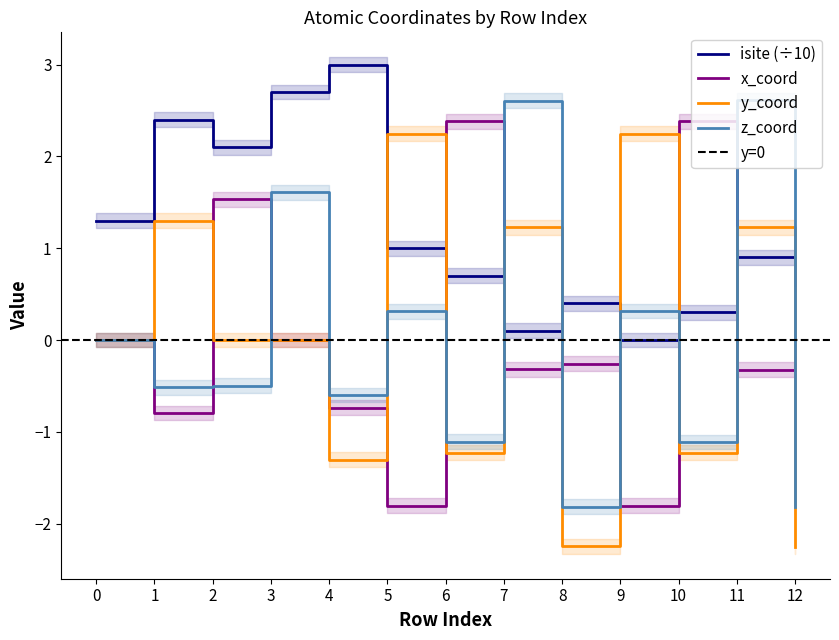

Reading left to right, list all the values displayed in this chart.

isite: 1.3	2.4	2.1	2.7	3.0	1.0	0.7	0.1	0.4	0.0	0.3	0.9	0.6
x_coord: 0.0	-0.8	1.5	0.0	-0.7	-1.8	2.4	-0.3	-0.3	-1.8	2.4	-0.3	-0.3
y_coord: 0.0	1.3	-0.0	0.0	-1.3	2.2	-1.2	1.2	-2.2	2.2	-1.2	1.2	-2.2
z_coord: 0.0	-0.5	-0.5	1.6	-0.6	0.3	-1.1	2.6	-1.8	0.3	-1.1	2.6	-1.8